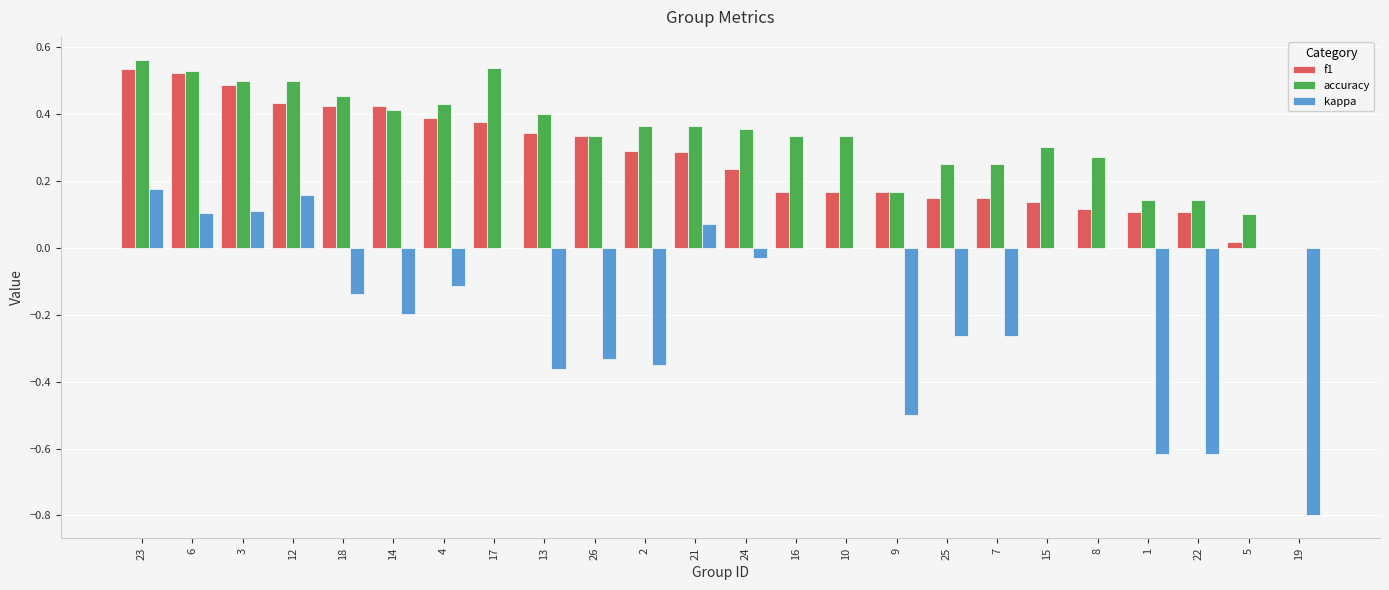

What is the sum of the accuracy values at 16 and 21?

0.7